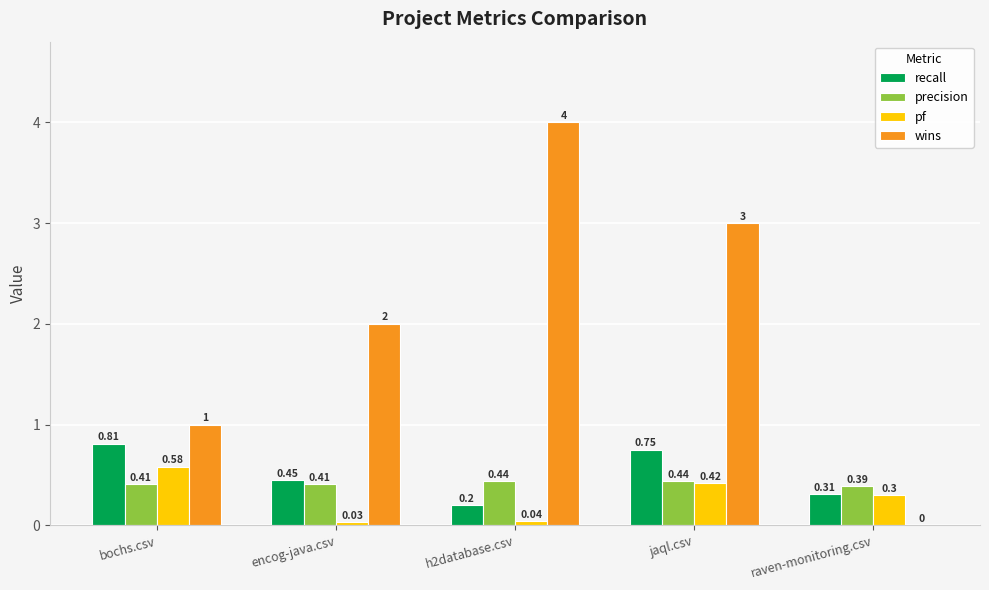

Which series changed the most between encog-java.csv and jaql.csv?

wins